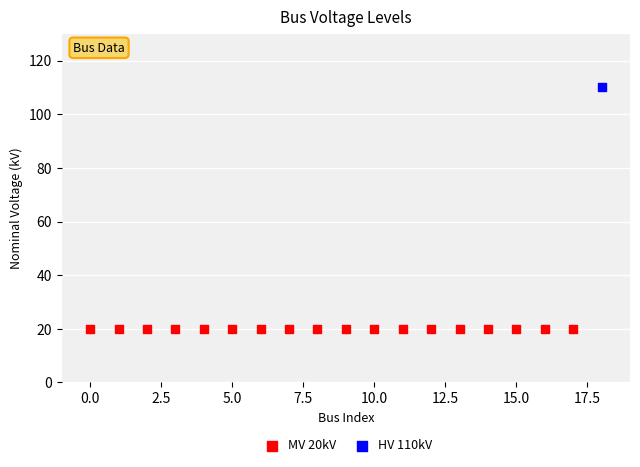

Which series reaches the maximum Y coordinate?

HV 110kV